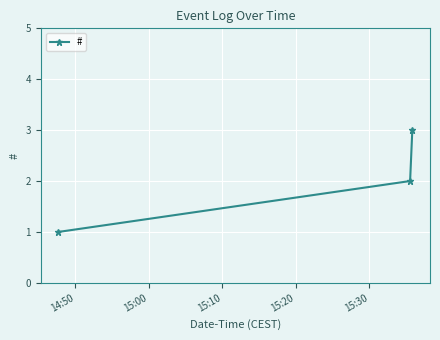

What is the sum of all values?

6